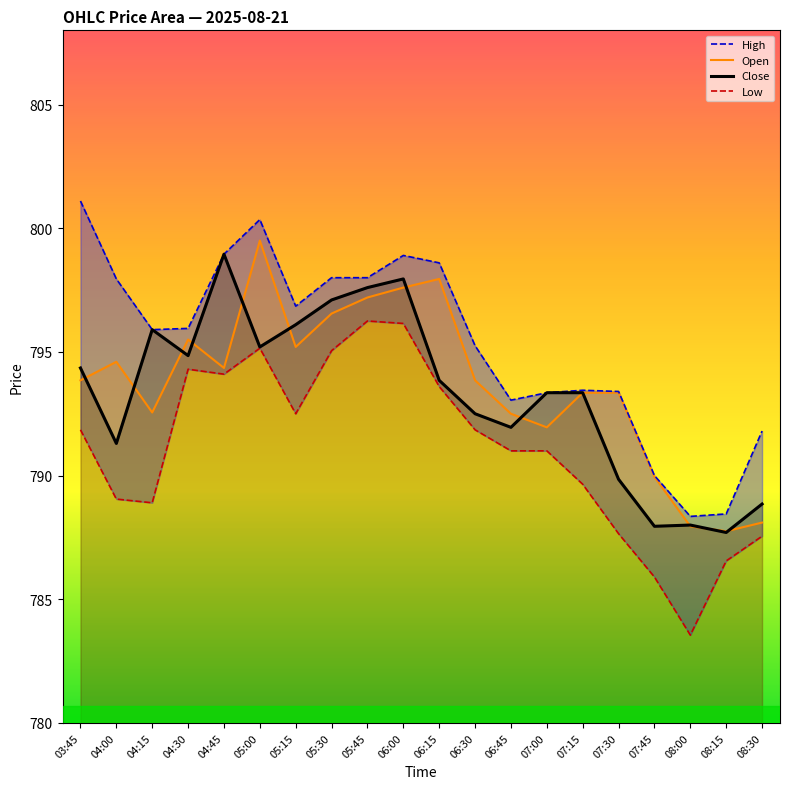

Does the chart have visible grid lines?

No